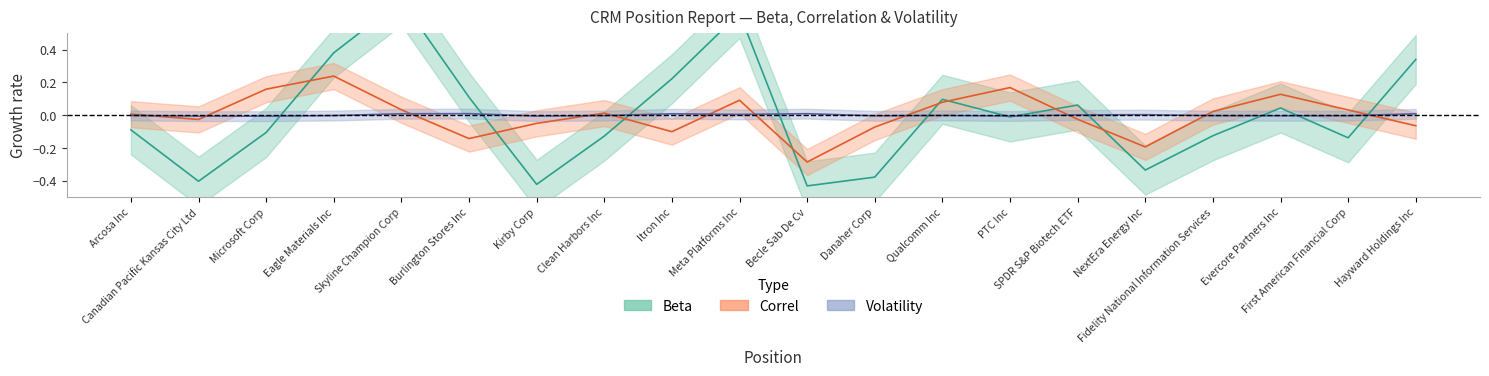

Rank the series at NextEra Energy Inc from lowest to highest value.

Beta, Correl, Volatility